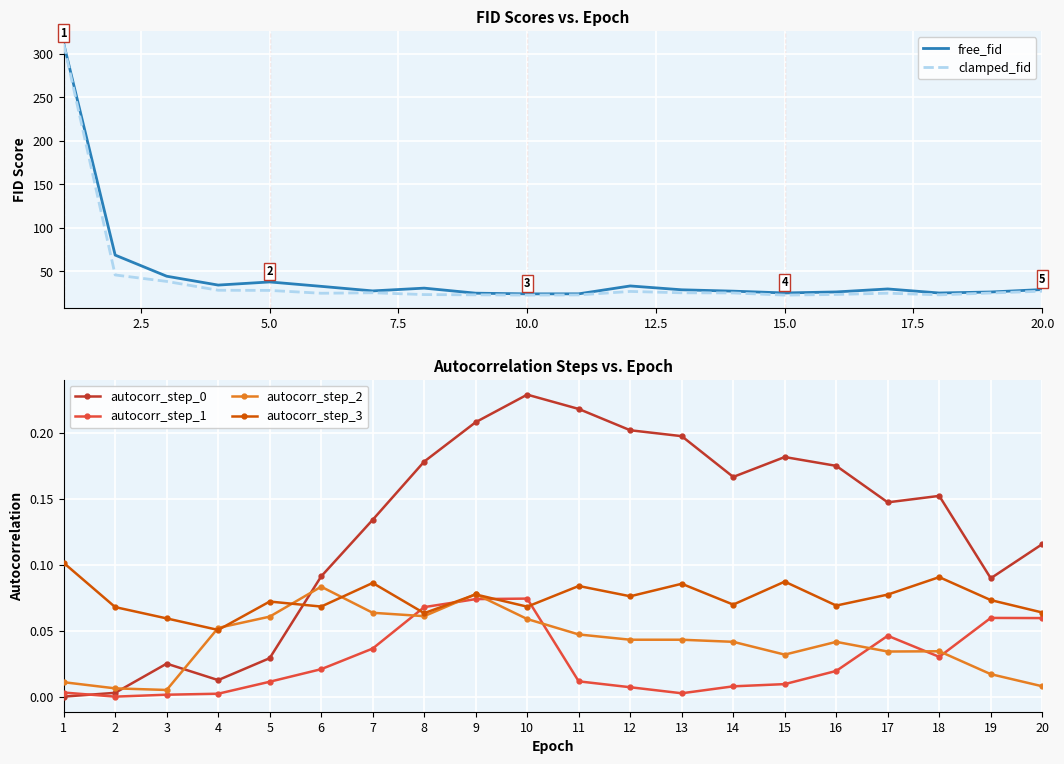

True or false: free_fid and autocorr_step_1 intersect in this chart.

False